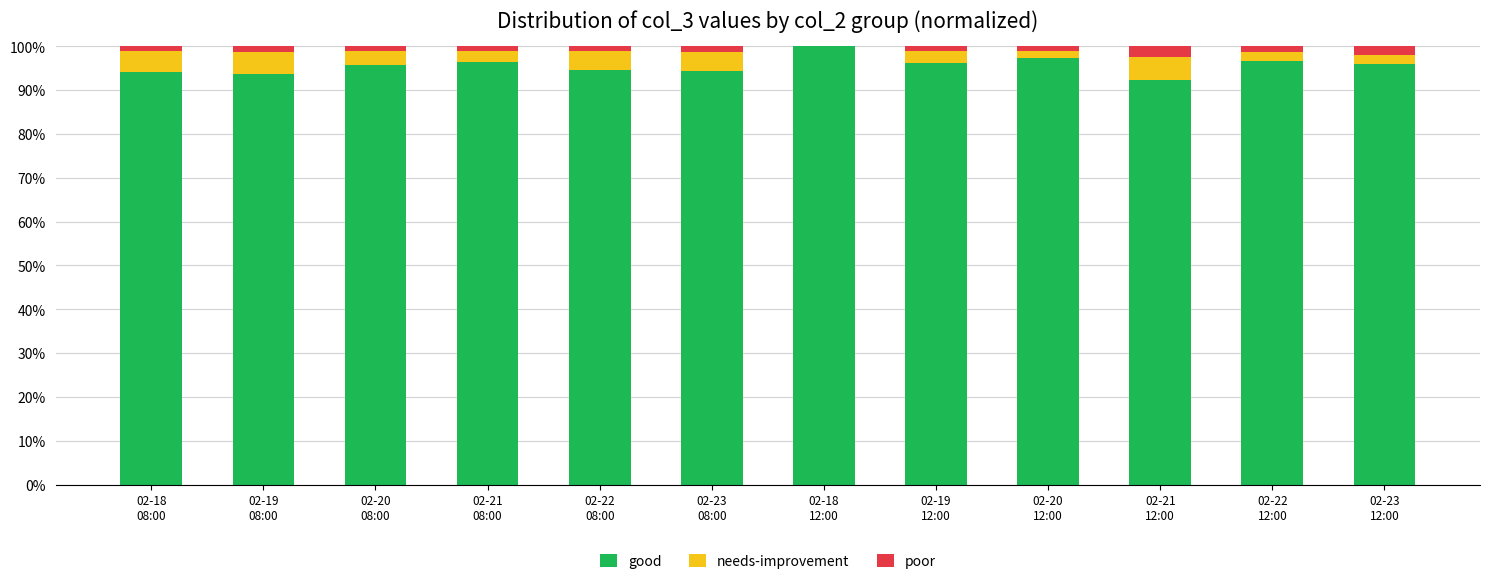

What is the highest value of the good series?

100.0